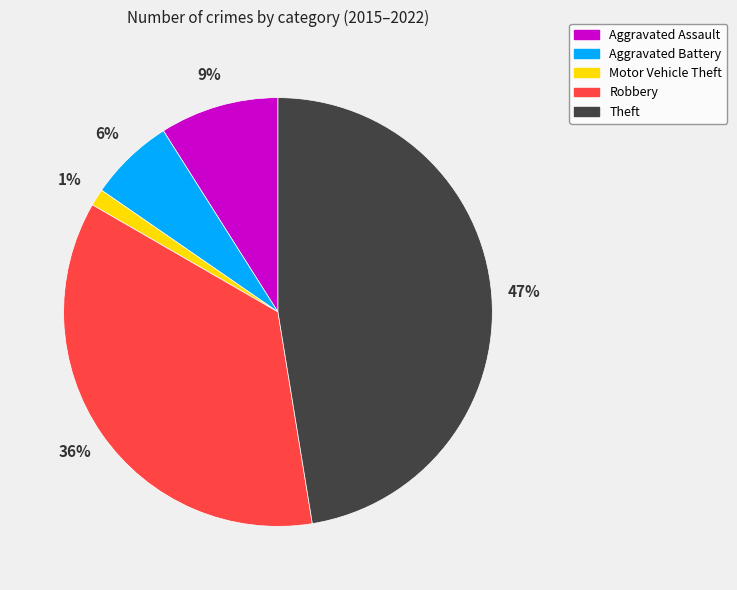

To the nearest percent, what portion does Aggravated Battery represent?

6%